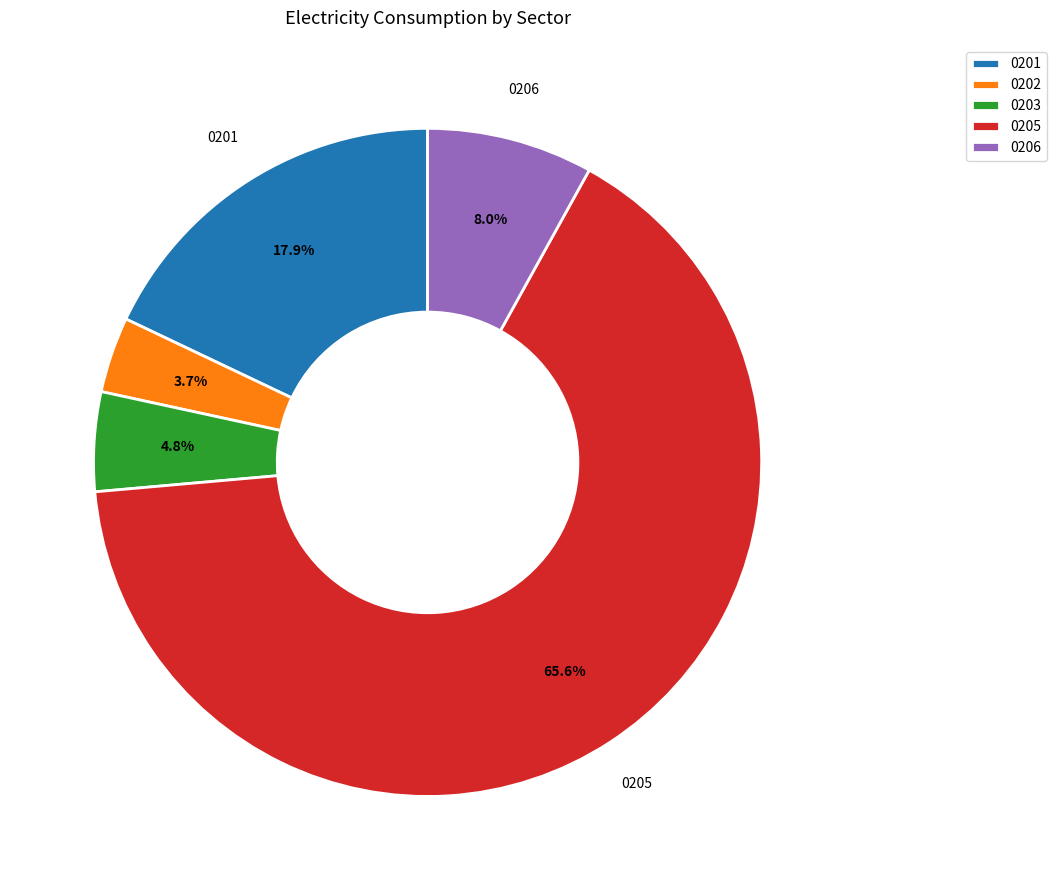

What is the smallest slice in the pie chart?

0202